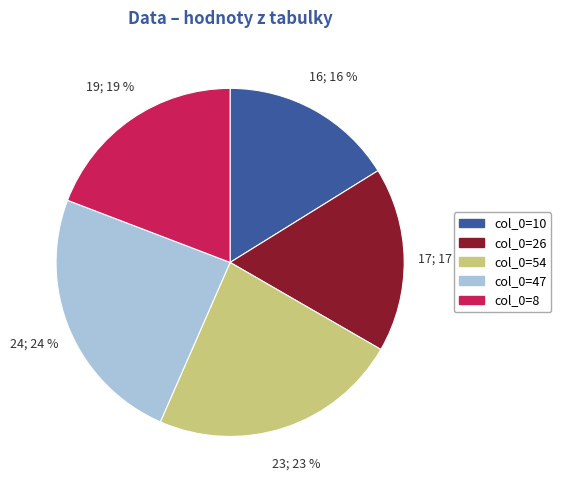

To the nearest percent, what is the average slice percentage?

20%